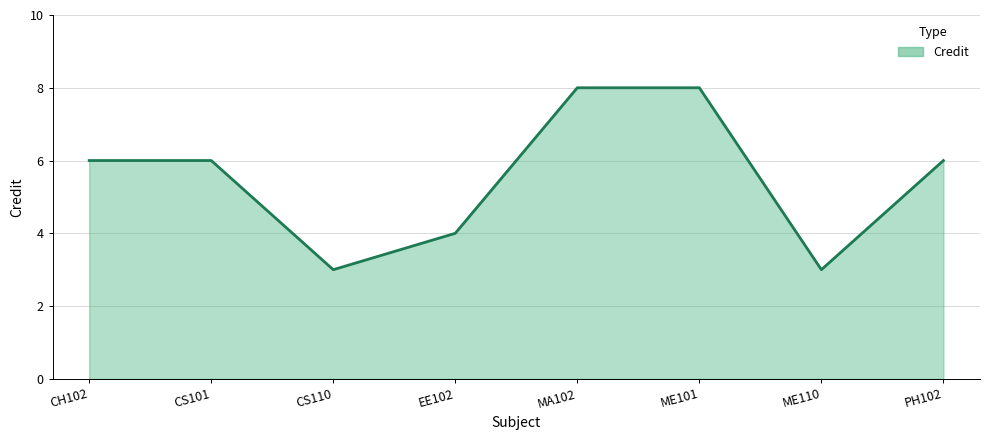

What position from the left is PH102?

8